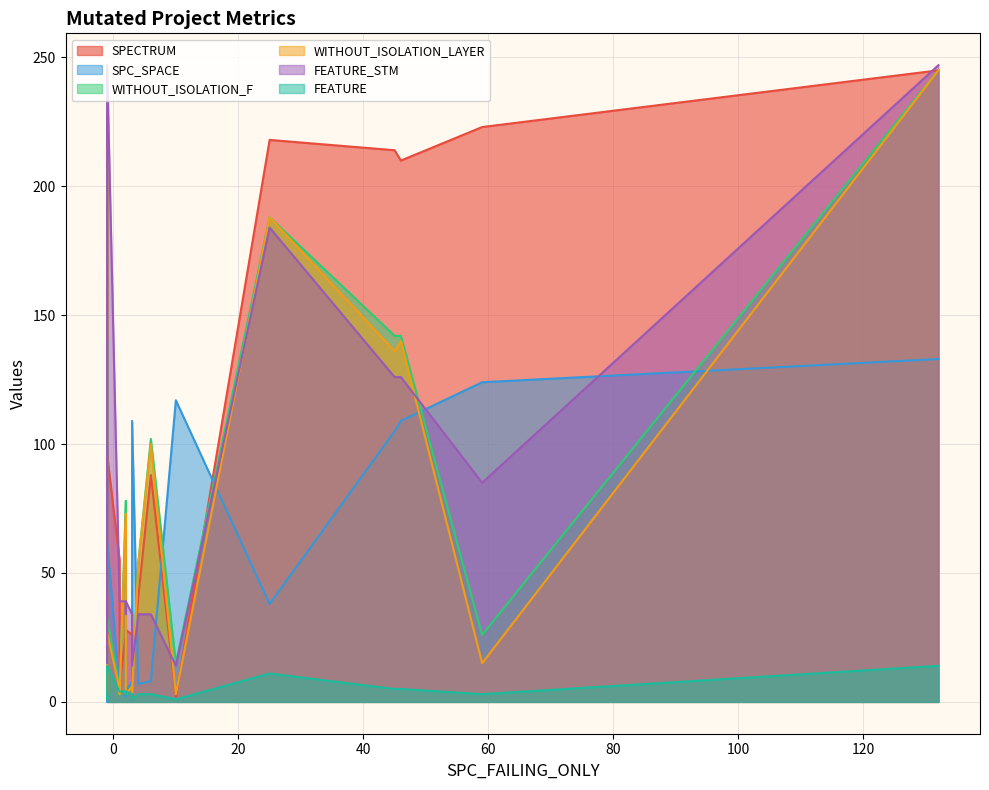

What is the value of the WITHOUT_ISOLATION_F point at the 15th from the left?

142